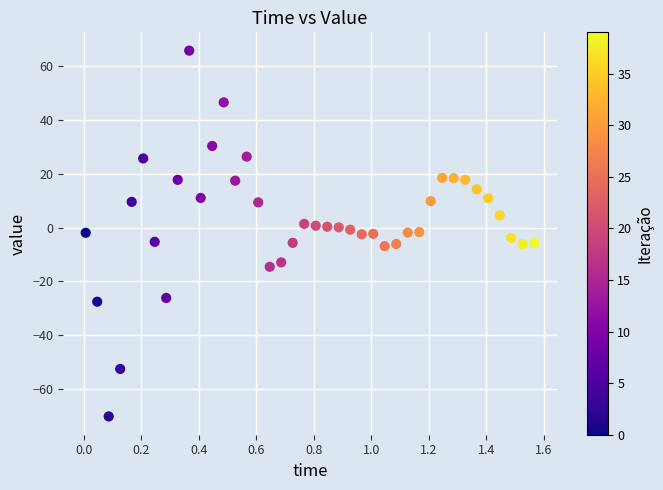

What is the range of Y values (max minus min)?

136.1